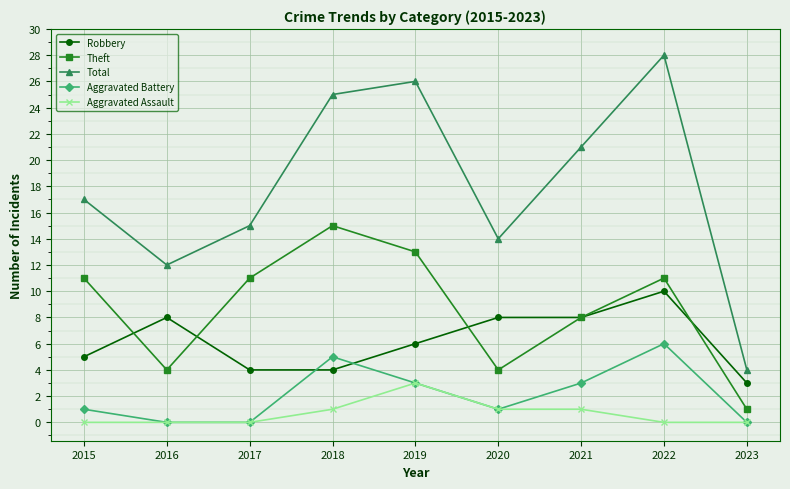

Count the number of data series in this chart.

5